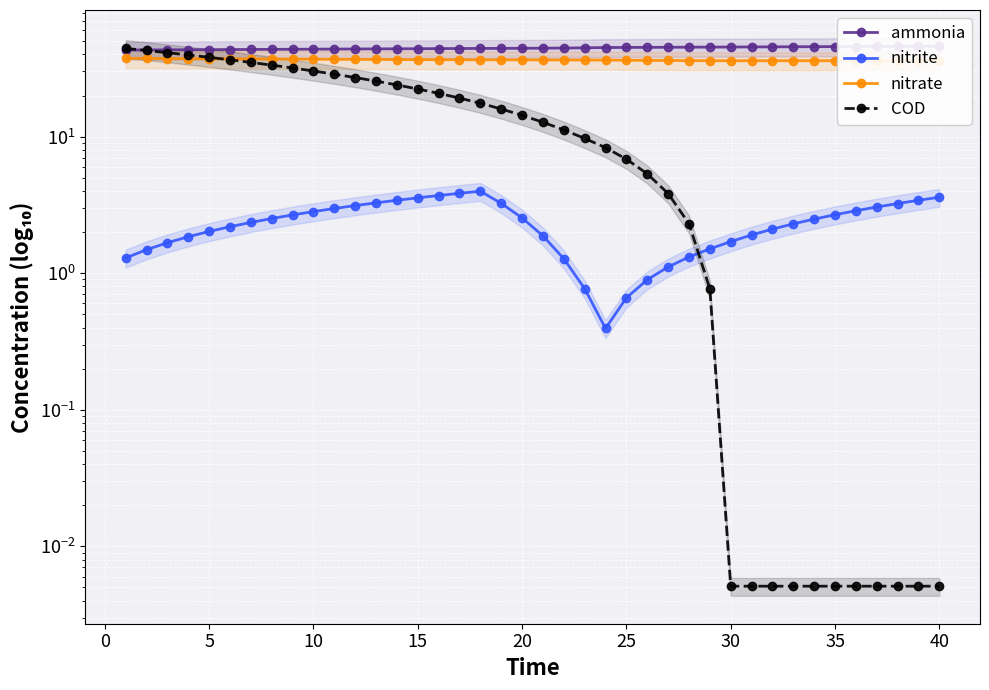

True or false: nitrate and ammonia cross at least once.

False